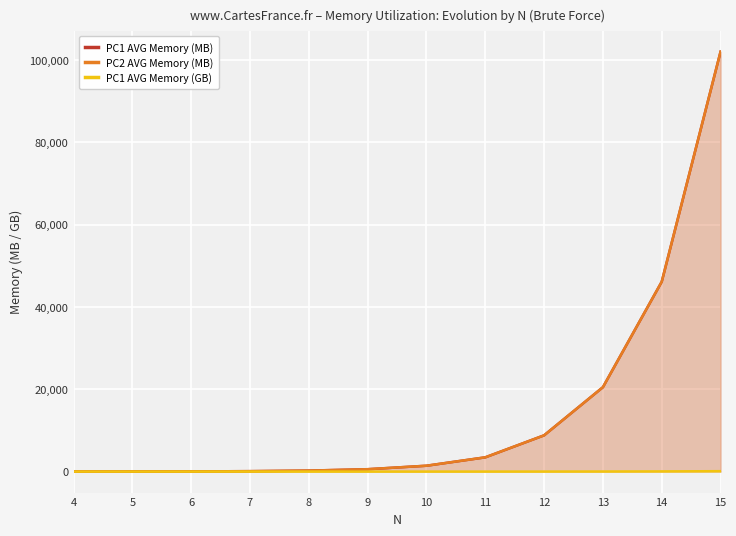

Reading left to right, transcribe all the data shown in this chart.

PC1 AVG Memory (MB): 4=13.1	5=22.9	6=44.5	7=103.6	8=238.3	9=578.6	10=1424.4	11=3465.1	12=8815.4	13=20519.6	14=46154.9	15=102065.0
PC2 AVG Memory (MB): 4=13.2	5=23.1	6=44.6	7=103.7	8=238.5	9=578.7	10=1424.5	11=3465.2	12=8815.5	13=20519.7	14=46155.0	15=102065.1
PC1 AVG Memory (GB): 4=0.0	5=0.0	6=0.0	7=0.1	8=0.2	9=0.6	10=1.4	11=3.4	12=8.6	13=20.0	14=45.1	15=99.7